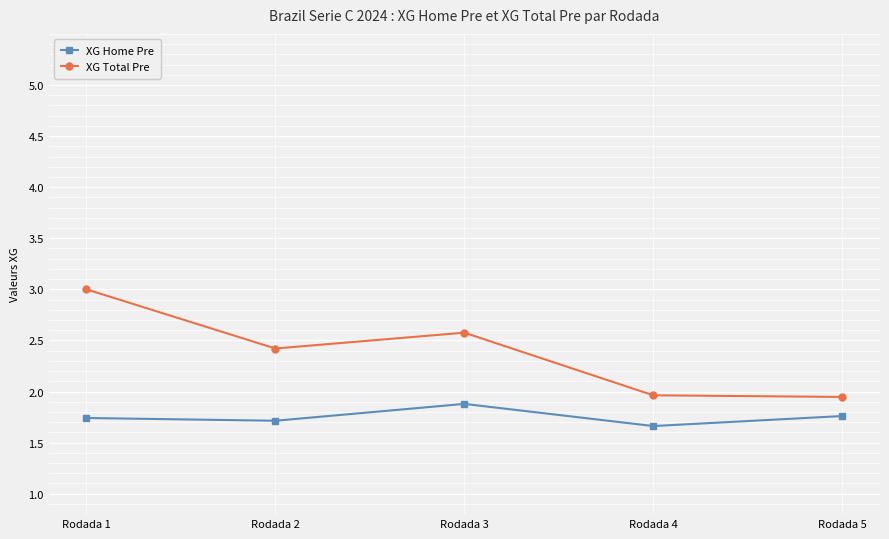

What is the total value across all series at Rodada 2?

4.1